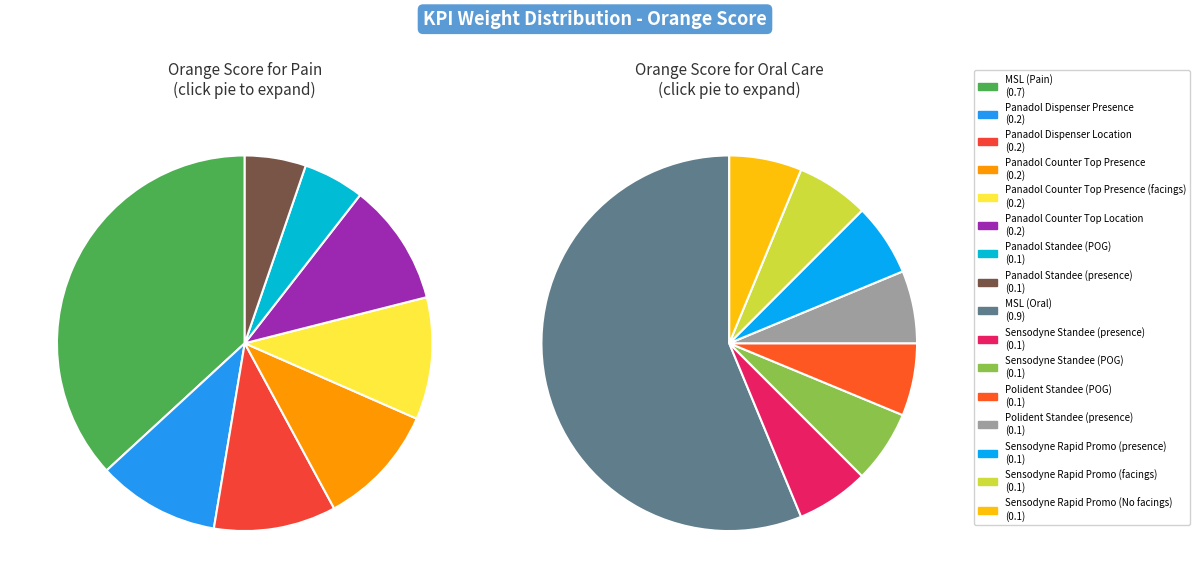

Which category has the biggest portion of the pie?

MSL (Oral)